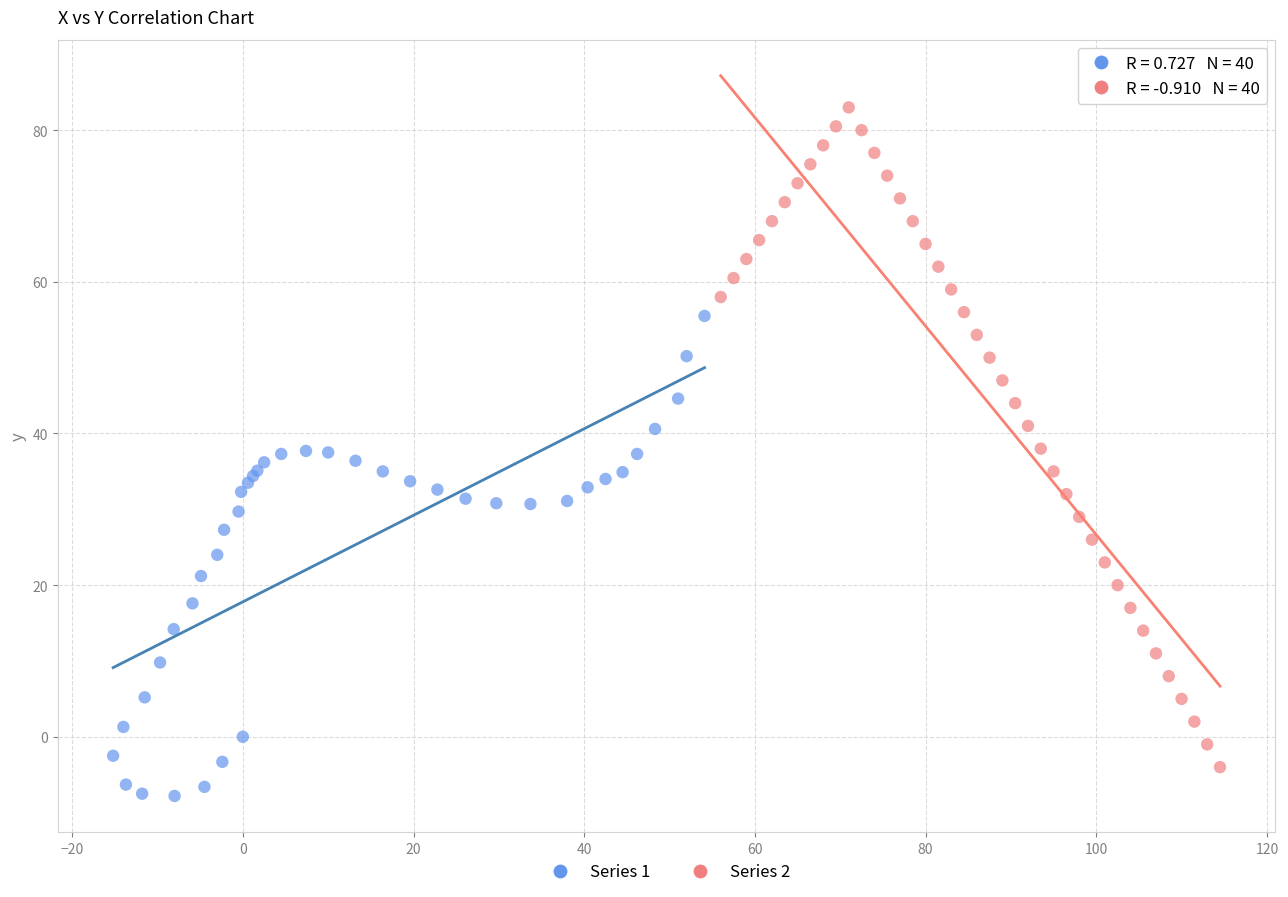

What are all the series names shown in the legend?

Series 1, Series 2